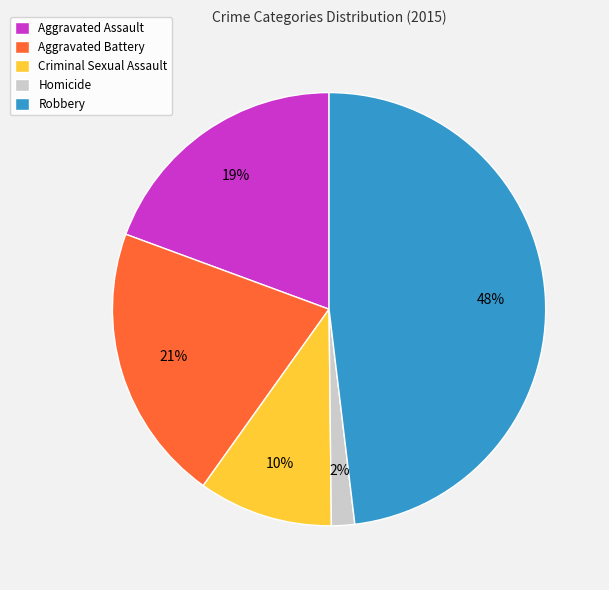

Rank the categories by value from highest to lowest.

Robbery, Aggravated Battery, Aggravated Assault, Criminal Sexual Assault, Homicide